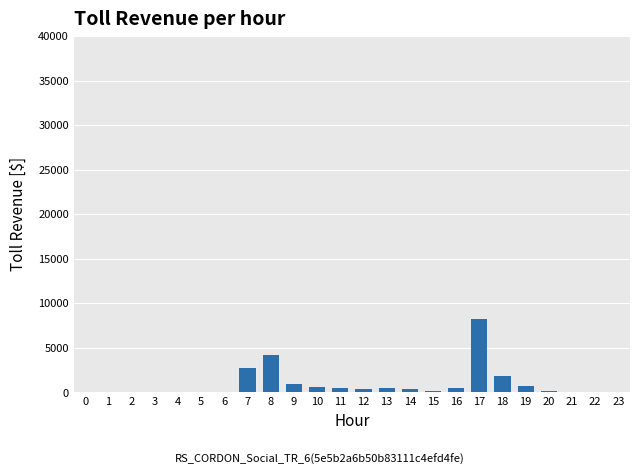

What is the sum of all values?

21800